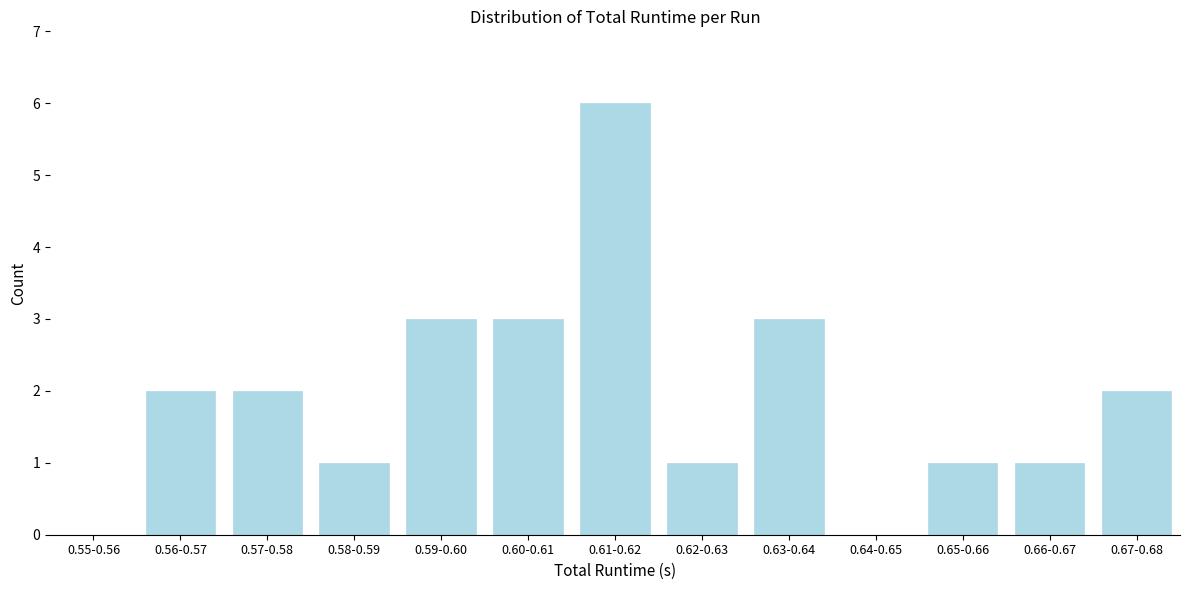

Reading left to right, transcribe all the data shown in this chart.

0.55-0.56=0	0.56-0.57=2	0.57-0.58=2	0.58-0.59=1	0.59-0.60=3	0.60-0.61=3	0.61-0.62=6	0.62-0.63=1	0.63-0.64=3	0.64-0.65=0	0.65-0.66=1	0.66-0.67=1	0.67-0.68=2